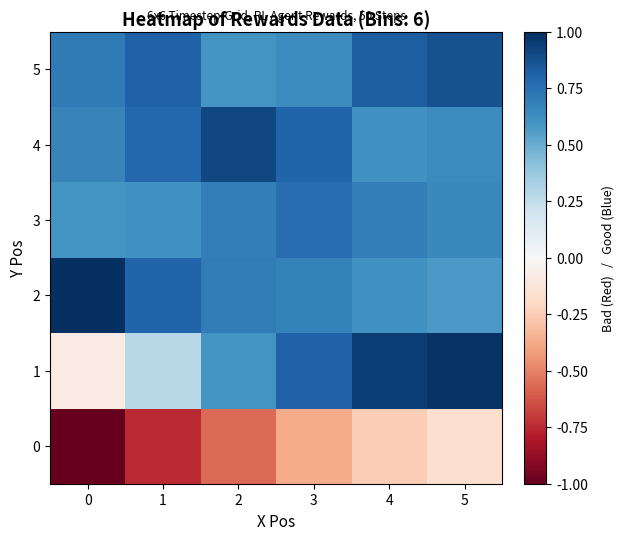

Rank the series by their maximum value, from highest to lowest.

2, 1, 4, 5, 3, 0